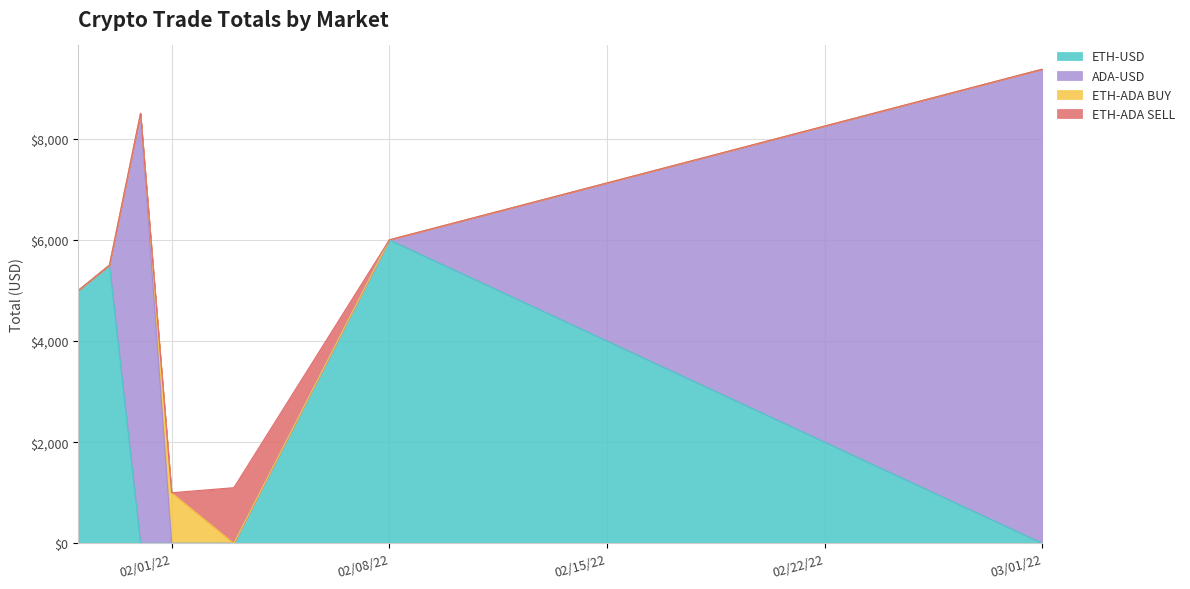

In ADA-USD, how many points are higher than both neighbors (excluding endpoints)?

1